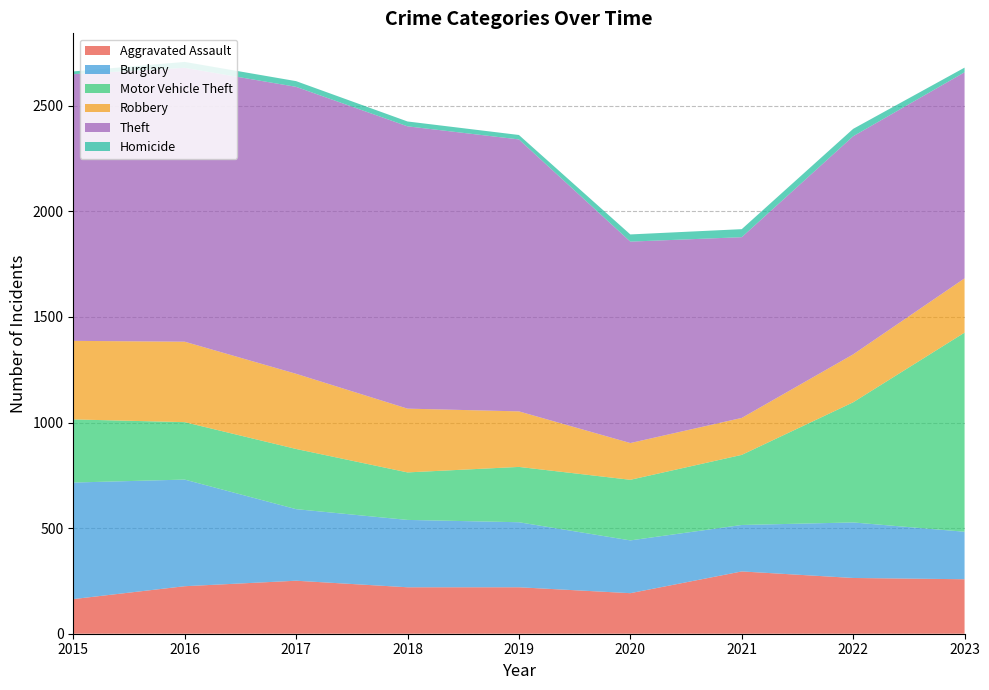

Reading right to left, transcribe all the data shown in this chart.

Aggravated Assault: 2023=258	2022=264	2021=295	2020=192	2019=220	2018=220	2017=251	2016=225	2015=164
Burglary: 2023=225	2022=263	2021=220	2020=250	2019=308	2018=319	2017=339	2016=505	2015=552
Motor Vehicle Theft: 2023=943	2022=569	2021=332	2020=287	2019=262	2018=225	2017=285	2016=272	2015=299
Robbery: 2023=257	2022=227	2021=175	2020=174	2019=263	2018=302	2017=356	2016=381	2015=372
Theft: 2023=976	2022=1033	2021=856	2020=954	2019=1288	2018=1337	2017=1359	2016=1297	2015=1263
Homicide: 2023=22	2022=35	2021=38	2020=34	2019=21	2018=23	2017=27	2016=28	2015=13